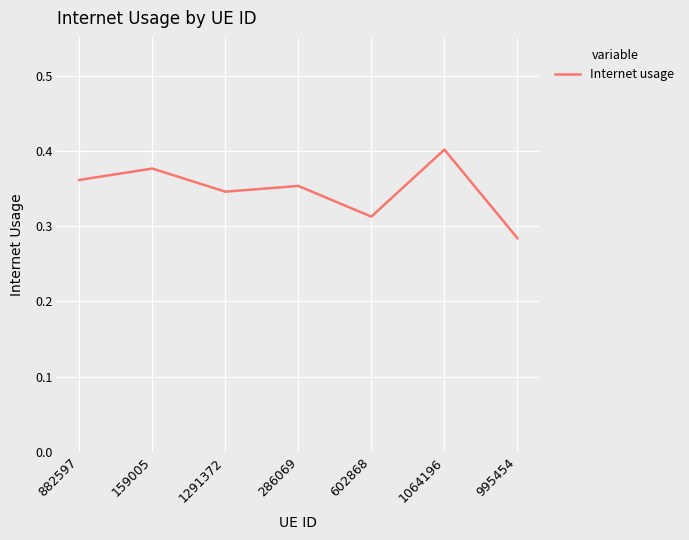

Is this an area chart (filled region under the line)?

No